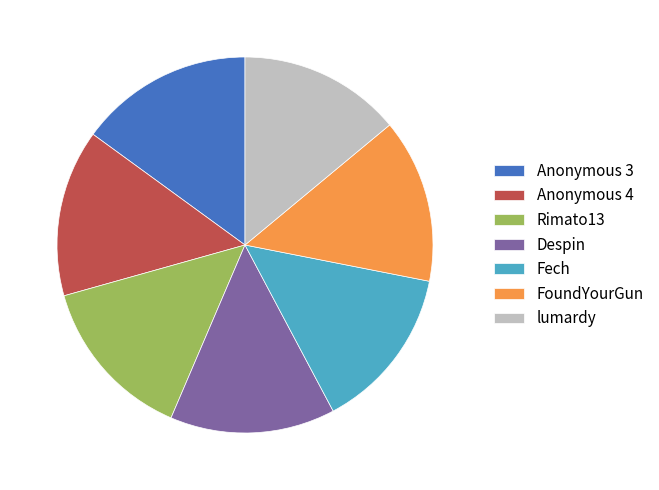

Count the number of slices in the pie.

7